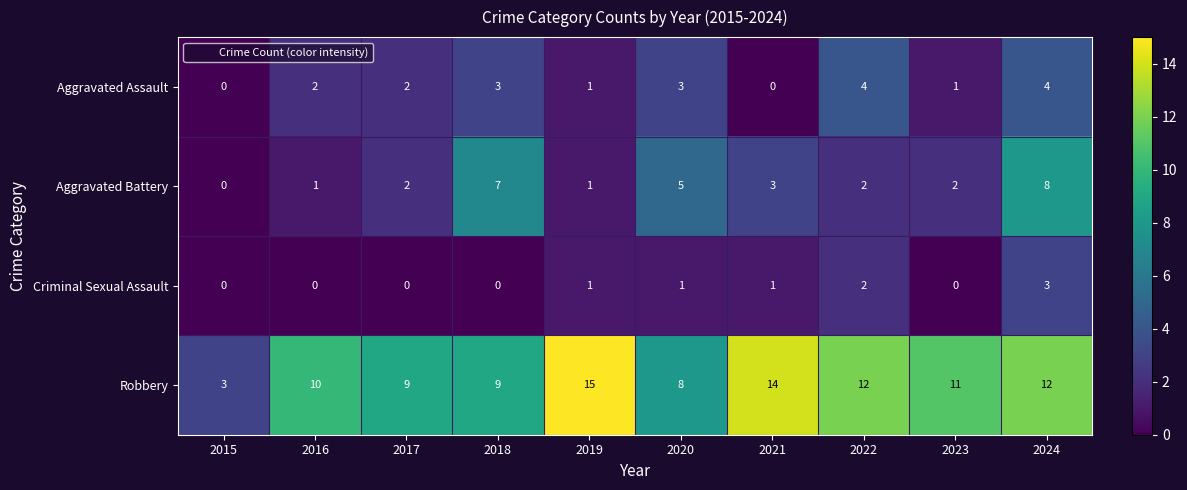

The Criminal Sexual Assault series shows 0 at 2021. True or false?

False